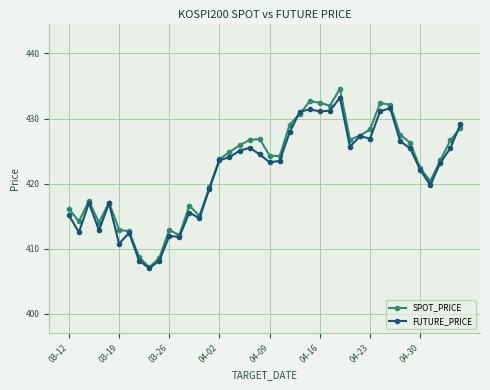

What is the minimum value for SPOT_PRICE?

407.1